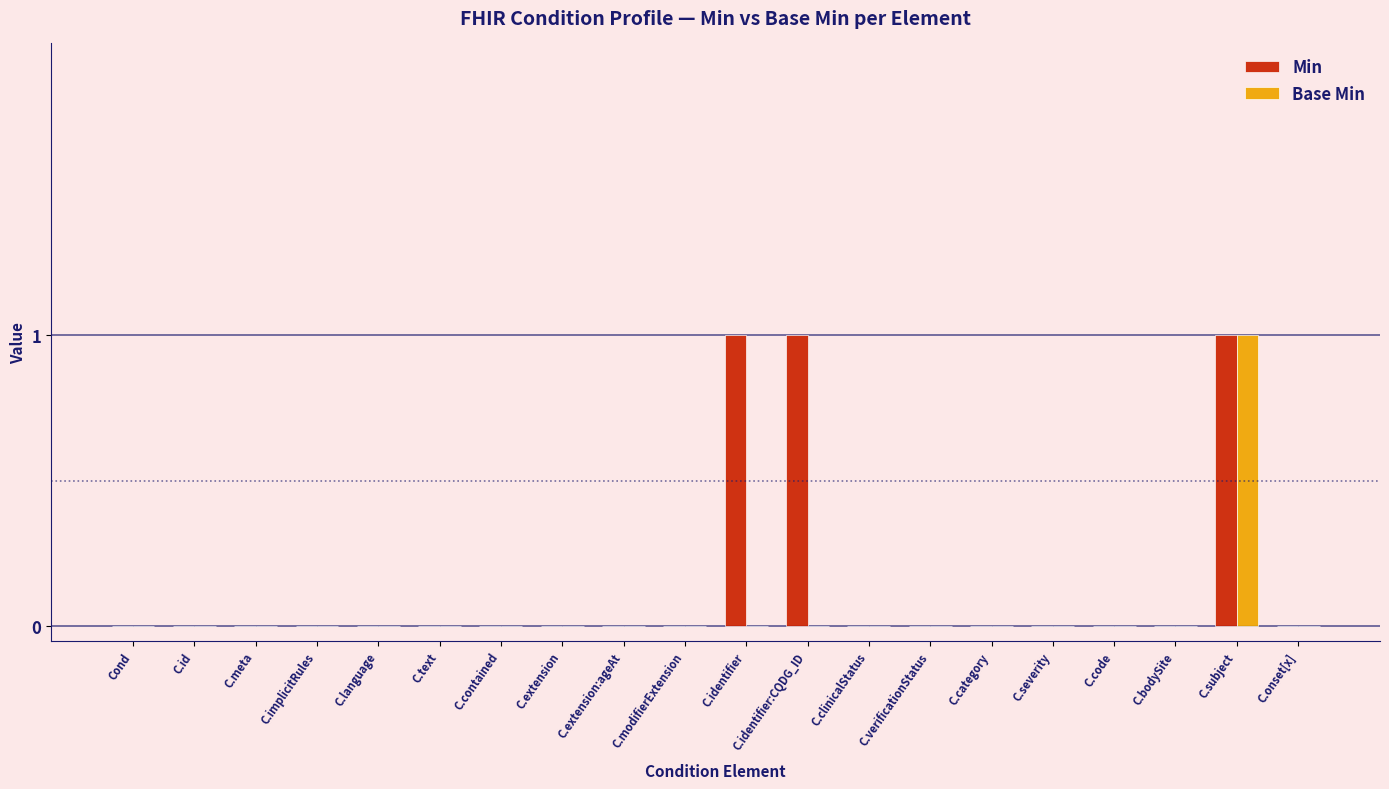

Reading left to right, list all the values displayed in this chart.

Min: 0	0	0	0	0	0	0	0	0	0	1	1	0	0	0	0	0	0	1	0
Base Min: 0	0	0	0	0	0	0	0	0	0	0	0	0	0	0	0	0	0	1	0